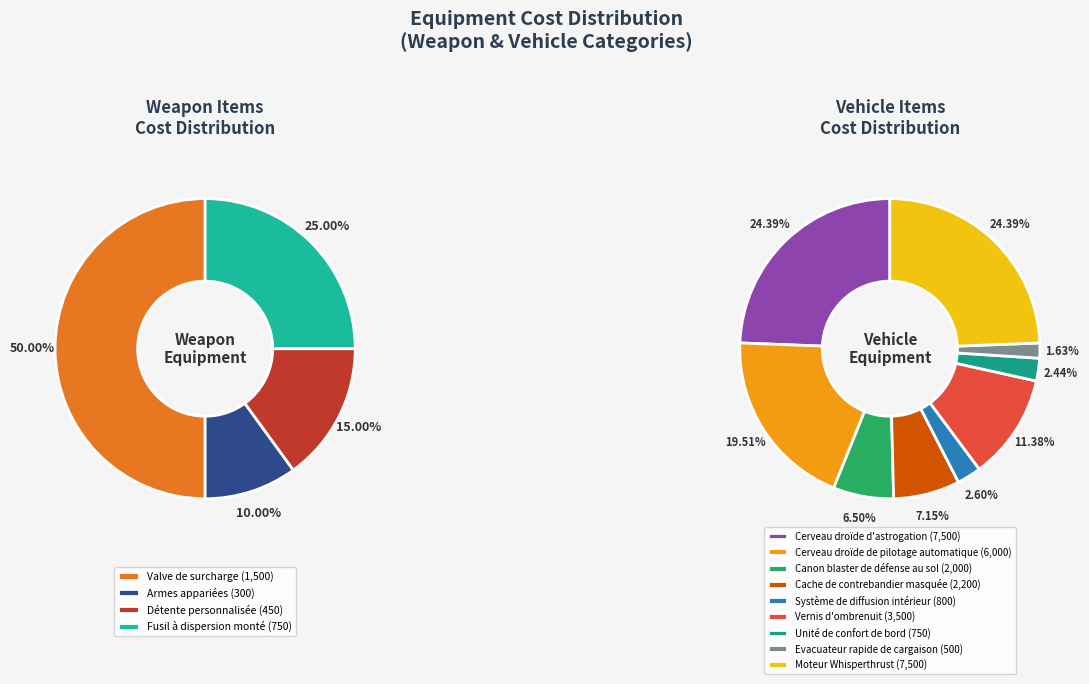

Do Cache de contrebandier masquée and Fusil à dispersion monté together represent more than half of the pie?

No